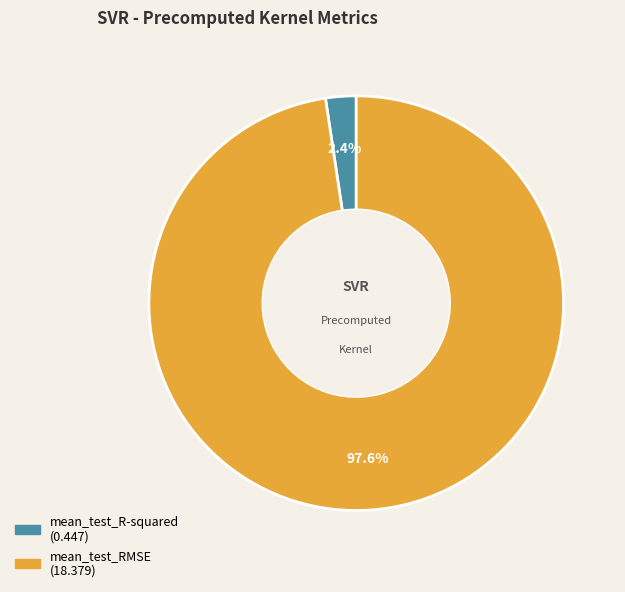

Combined, what portion of the pie is mean_test_R-squared and mean_test_RMSE?

100.0%